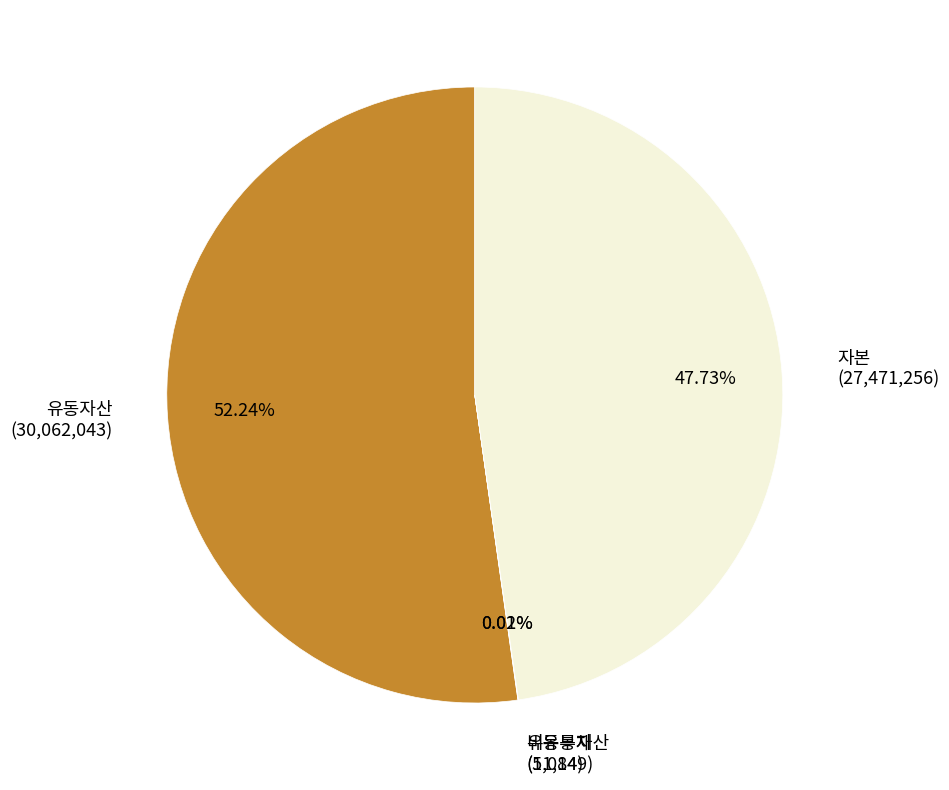

Do 유동자산 (30,062,043) and 자본 (27,471,256) together represent more than half of the pie?

Yes